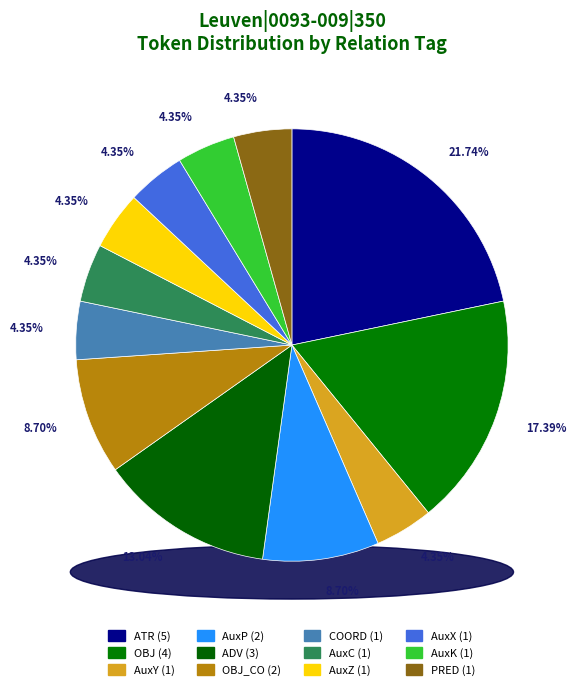

To the nearest percent, what portion does AuxC represent?

4%